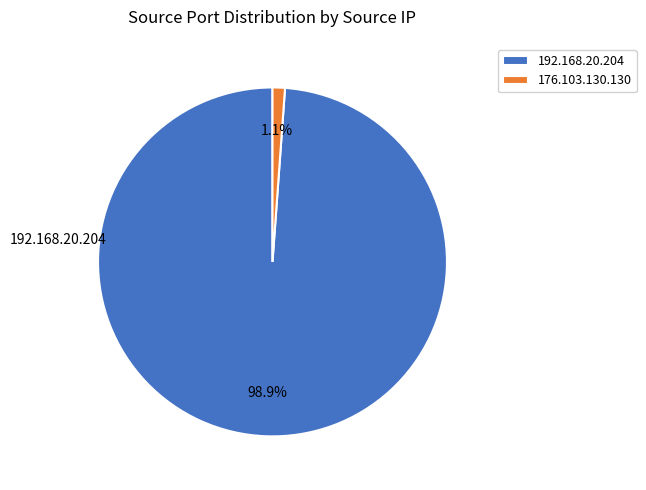

Is there a majority slice in this chart?

Yes